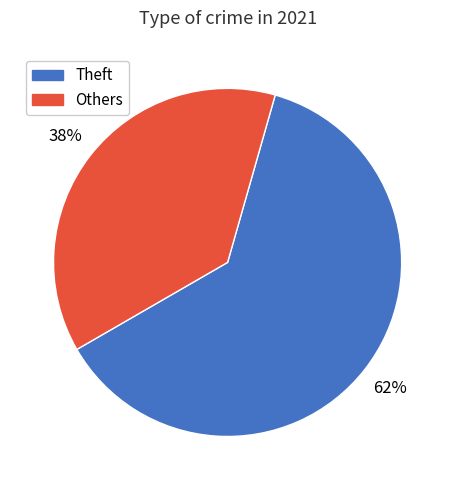

What percentage is the Theft slice, to the nearest percent?

62%